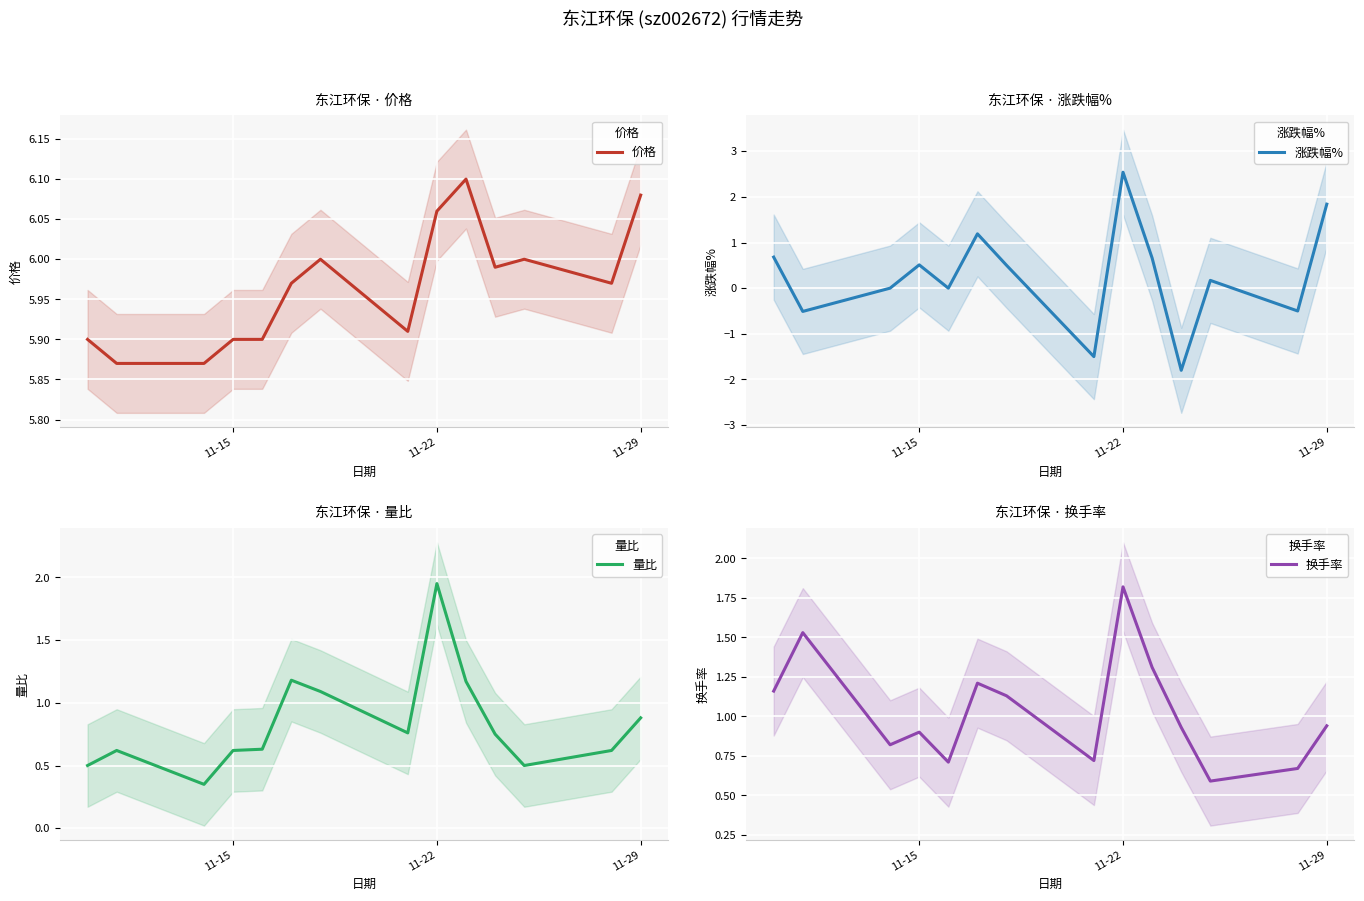

How many intersections are there between 量比 and 换手率?

2